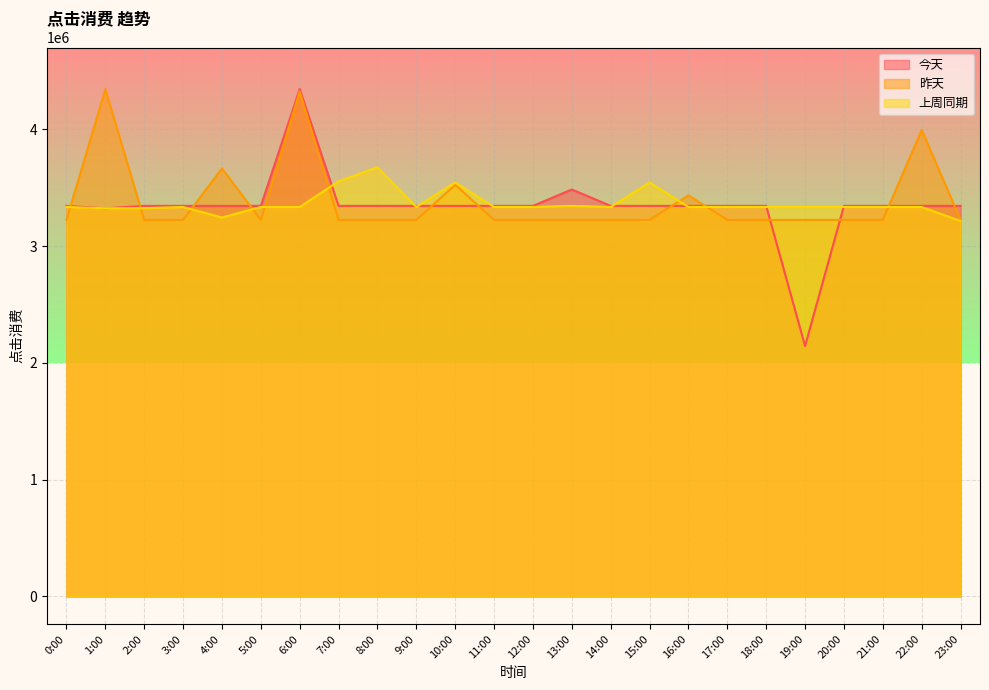

After their last crossing, which series has the higher values: 昨天 or 上周同期?

昨天